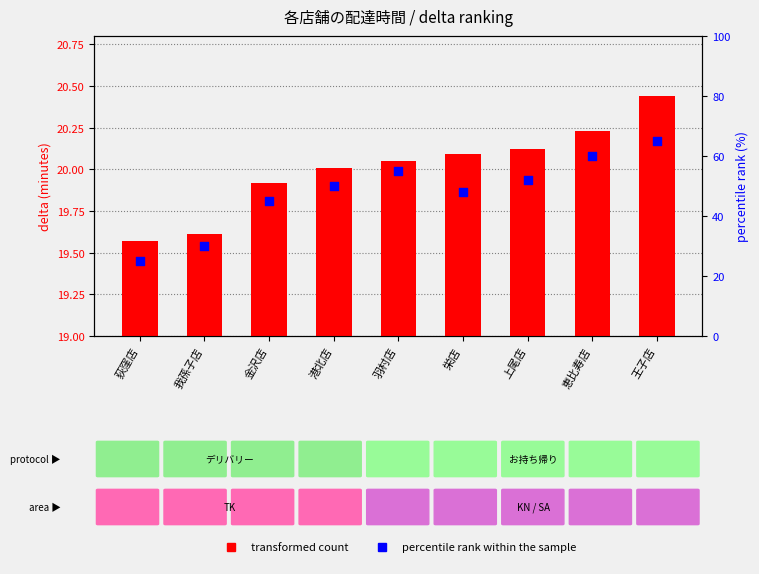

At which category is the sum across all series the highest?

王子店